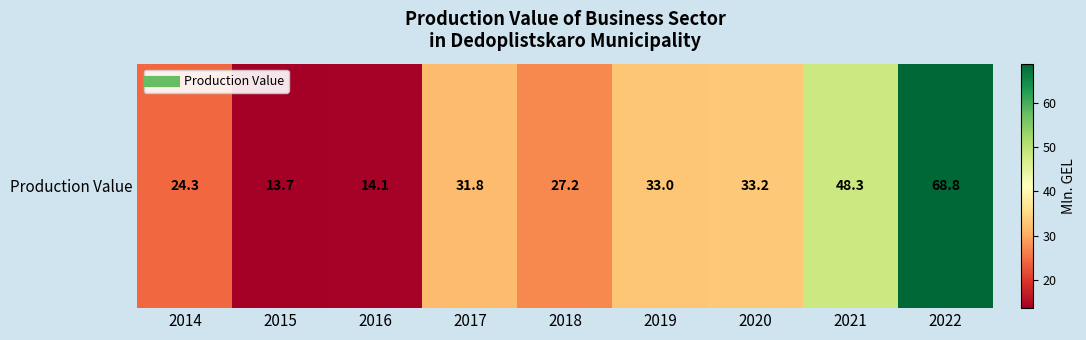

True or false: the data shows 27.2 at 2018.

True